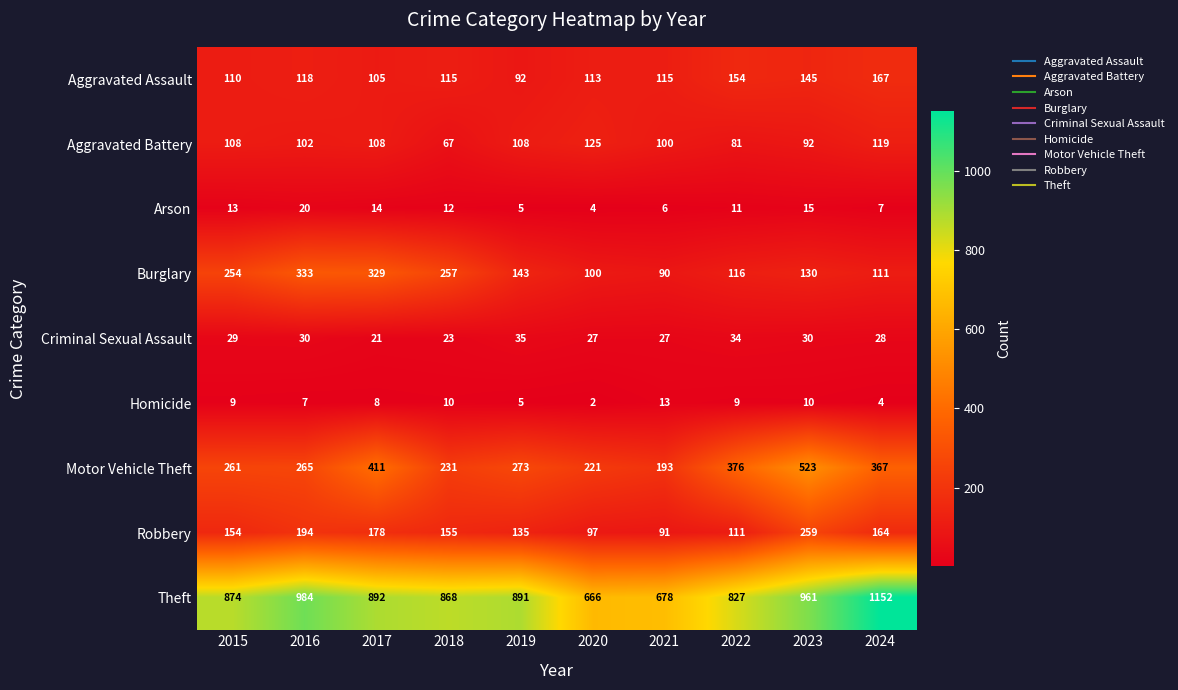

Is the value of Aggravated Assault at 2016 greater than the value of Motor Vehicle Theft at 2024?

No